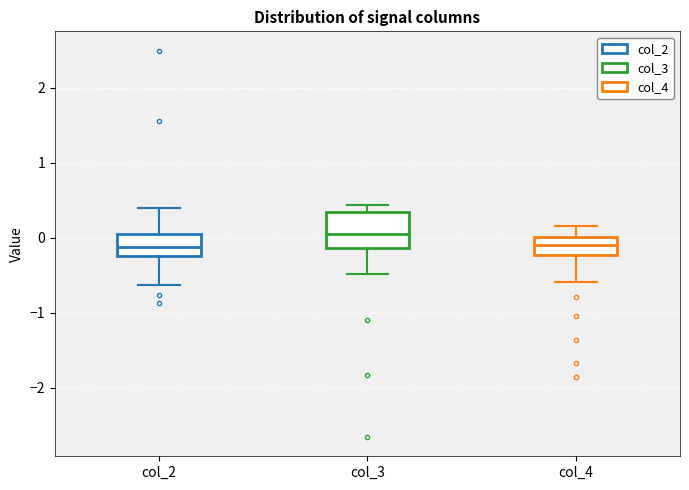

Comparing the boxes themselves (not the whiskers), which one is the tallest?

col_3